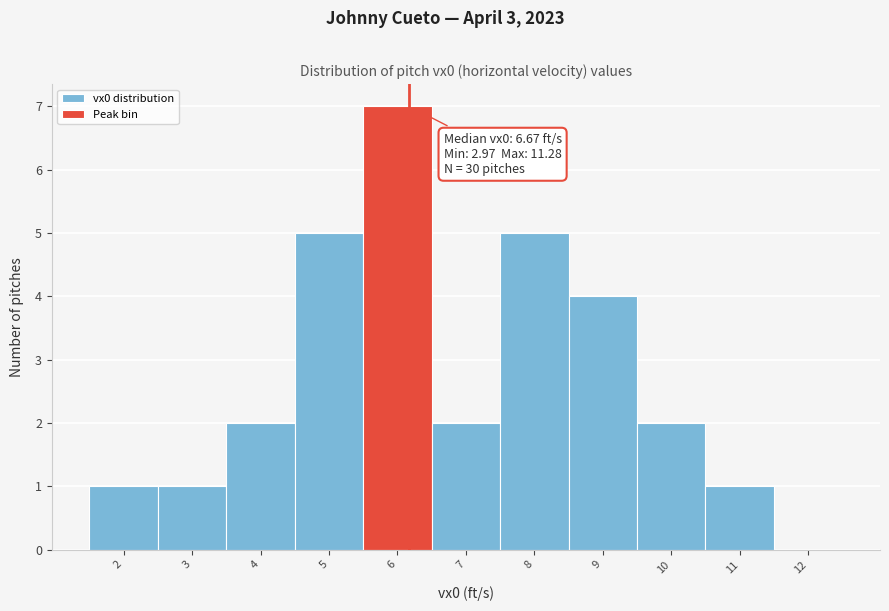

Reading right to left, what are all the values shown in this chart?

12=0	11=1	10=2	9=4	8=5	7=2	6=7	5=5	4=2	3=1	2=1